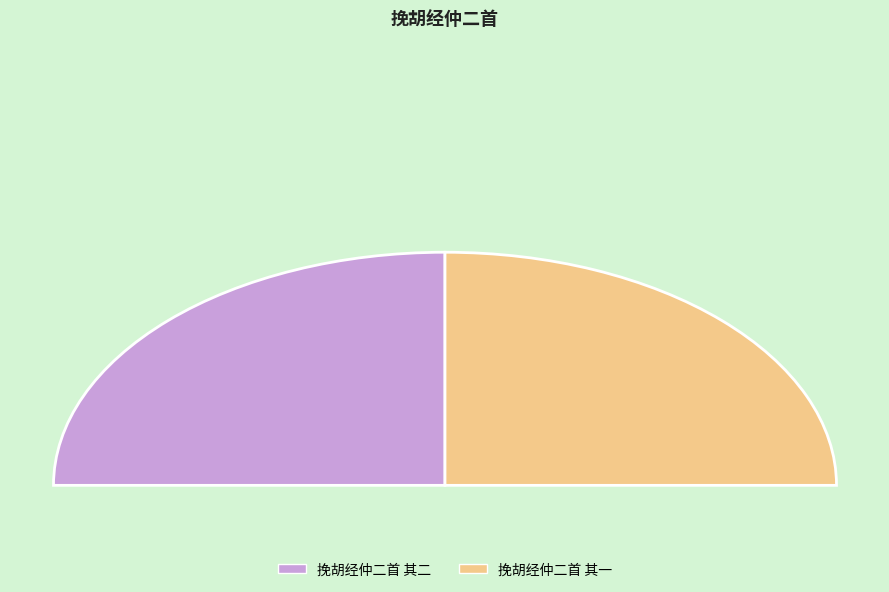

Which category accounts for the majority?

挽胡经仲二首 其一